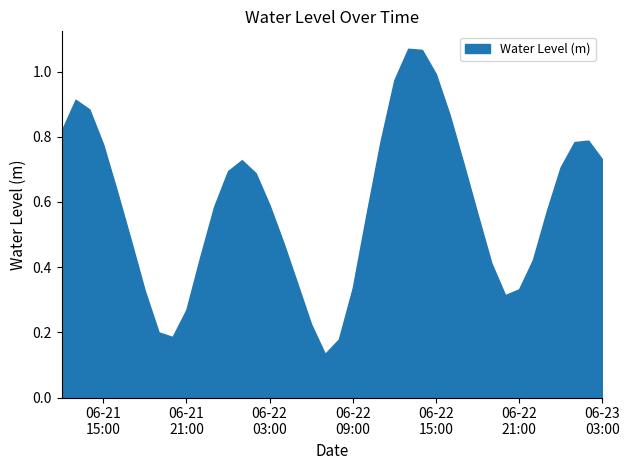

Between 2023-06-22 07:00:00 and 2023-06-22 02:00:00, which is larger?

2023-06-22 02:00:00